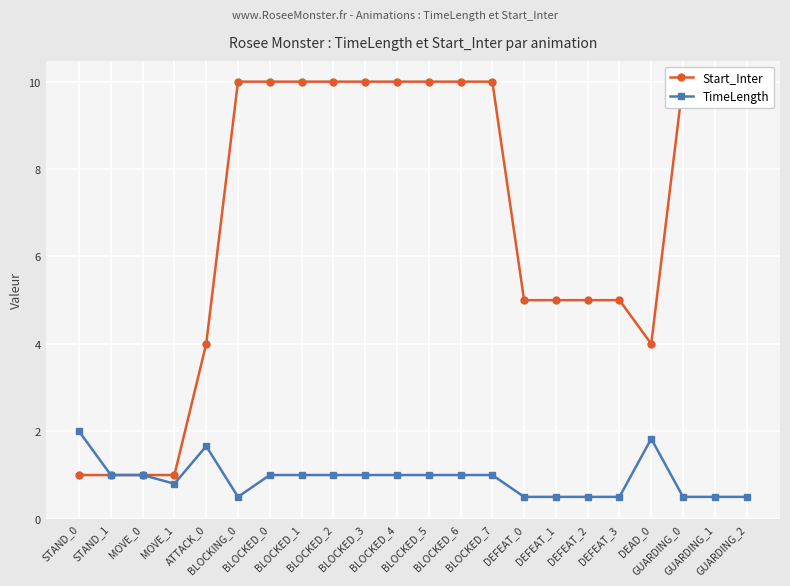

Between BLOCKED_3 and DEFEAT_0, which series saw the biggest shift?

Start_Inter